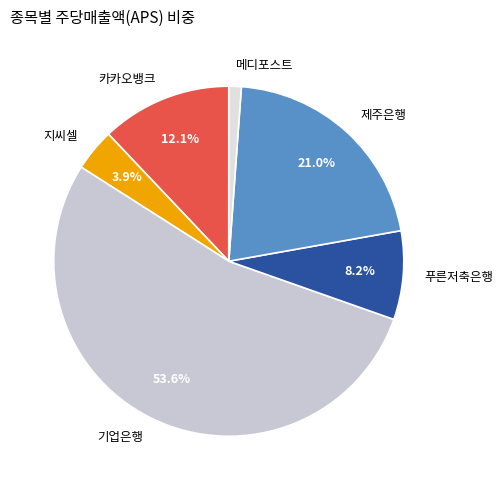

Between 지씨셀 and 푸른저축은행, which is larger?

푸른저축은행